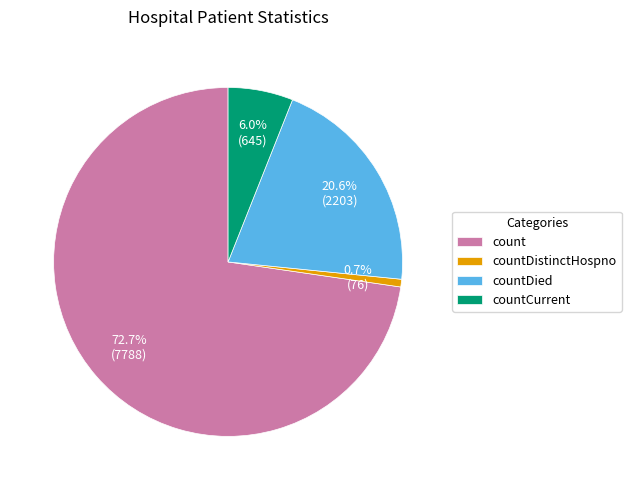

Do countDistinctHospno and countDied together represent more than half of the pie?

No